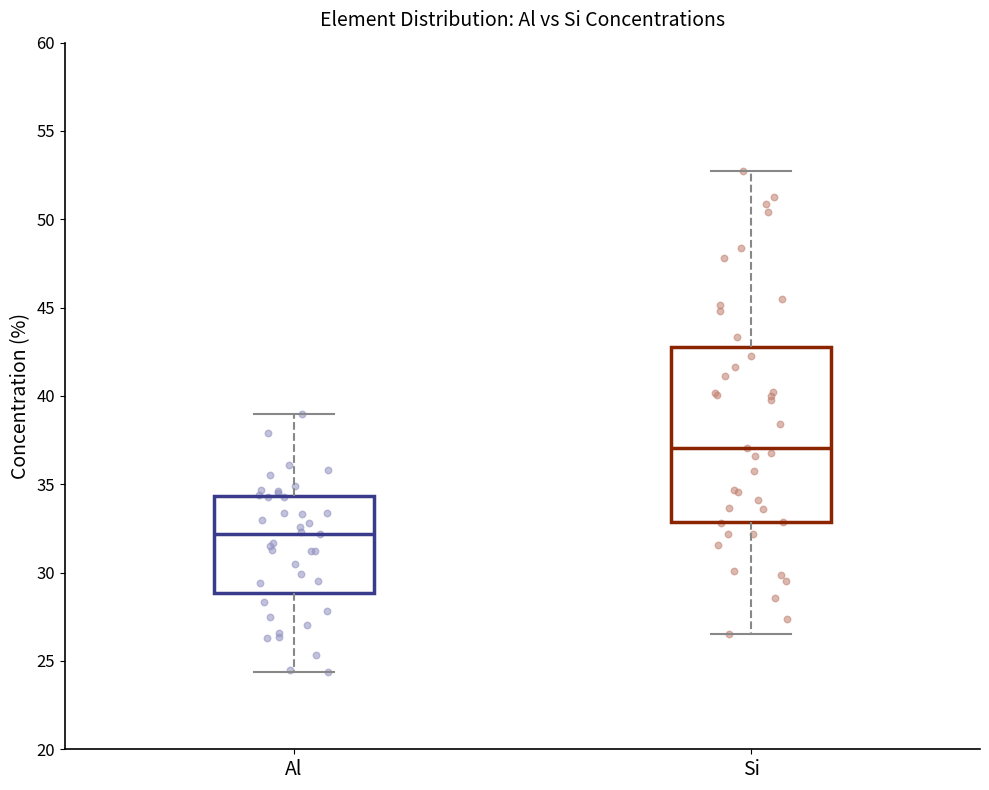

Reading left to right, transcribe this box plot: for each box, give where its median line is, the range the box spans, and where its two whiskers end, as read against the y-axis. The values are not printed on the chart, so give them approximately, as read against the axis.

Al: median 32.0, box 29.0 to 34.5, whiskers 24.5 to 39.0
Si: median 37.0, box 33.0 to 43.0, whiskers 26.5 to 52.5